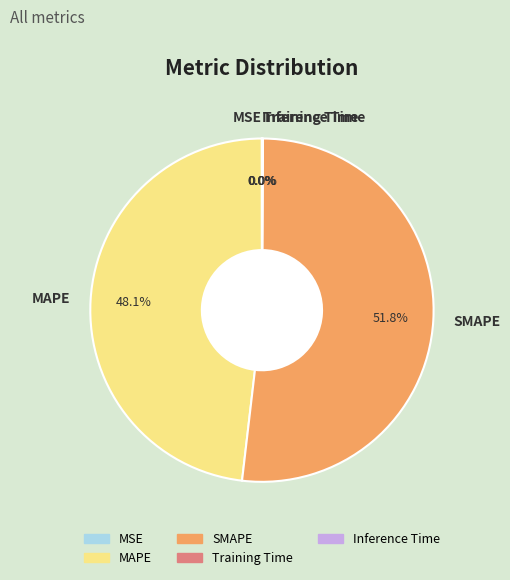

The MAPE slice represents 60% of the pie. True or false?

False